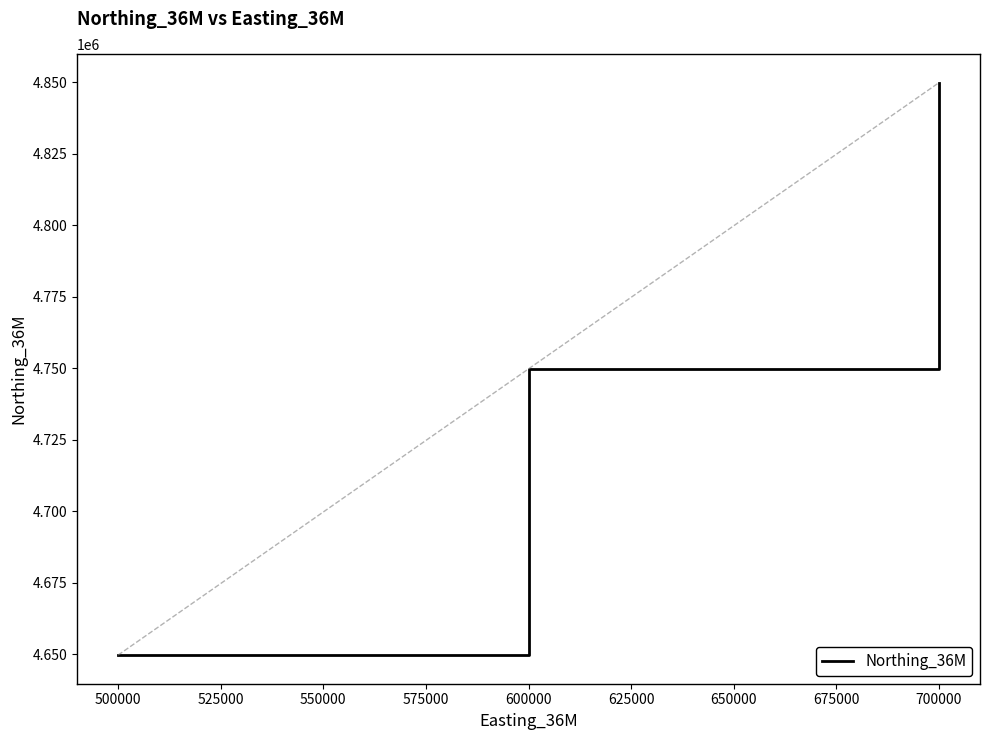

At which category does the chart reach its peak across all series?

700000